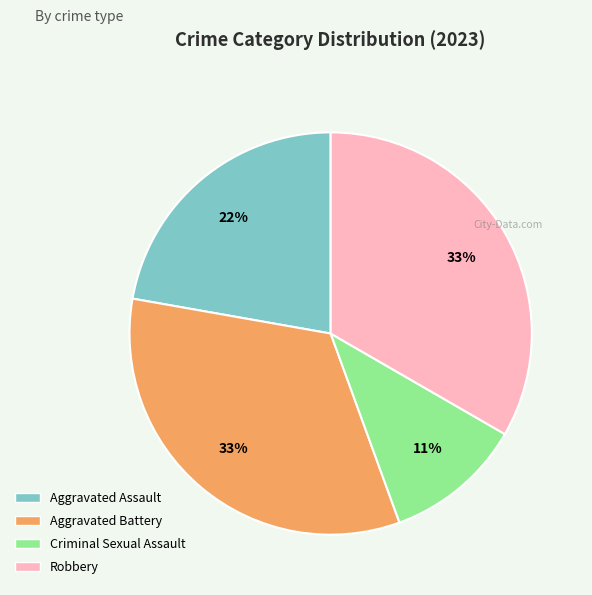

To the nearest percent, what is the combined percentage of Robbery and Aggravated Battery?

67%